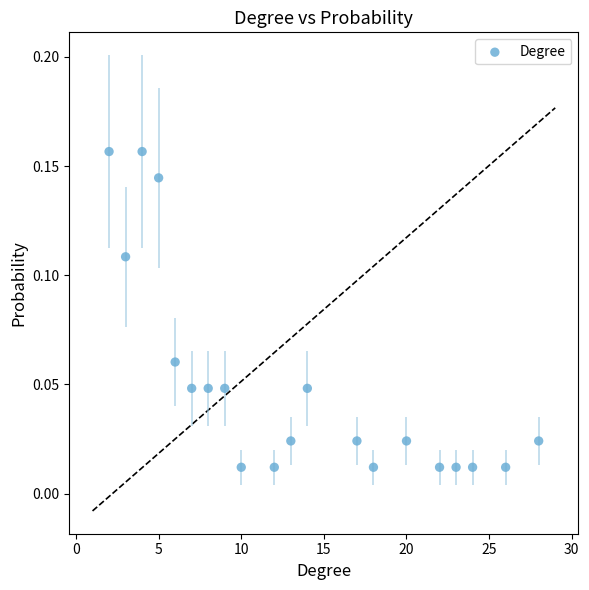

What is the range of X values (max minus min)?

26.0